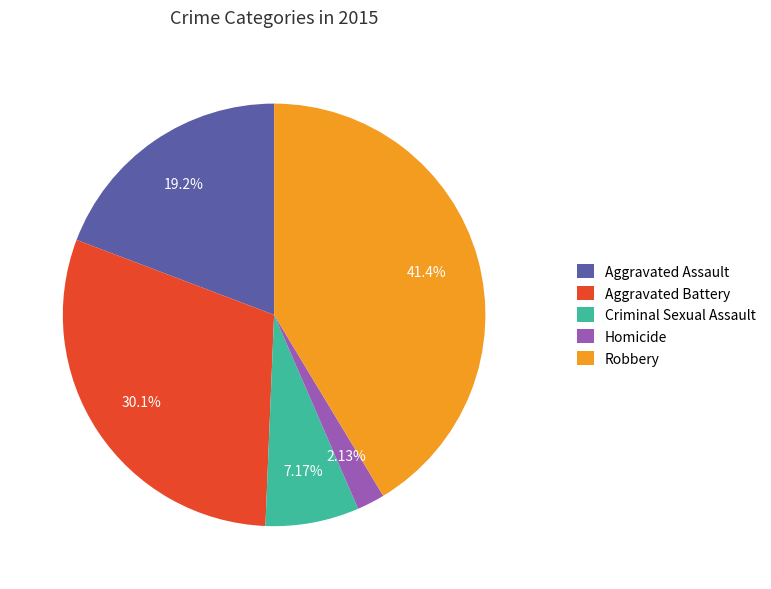

What percentage is NOT represented by Aggravated Assault?

80.8%